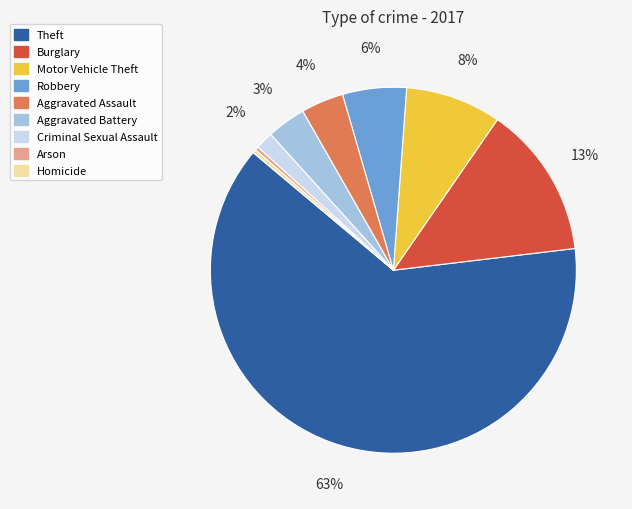

Combined, do Robbery and Aggravated Battery account for over 50%?

No